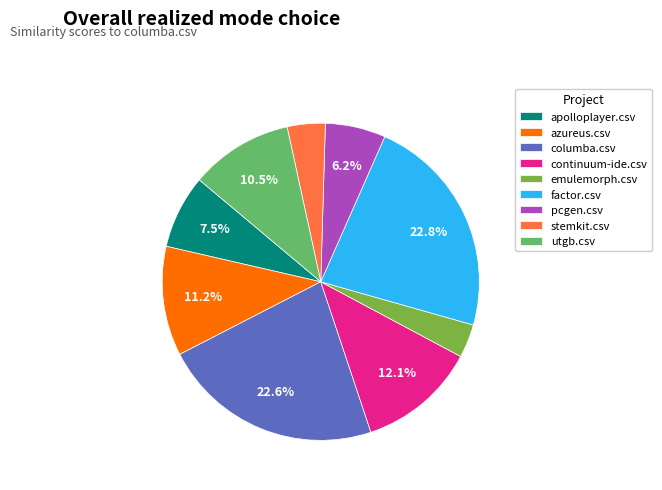

How much of the chart is everything except pcgen.csv?

93.8%